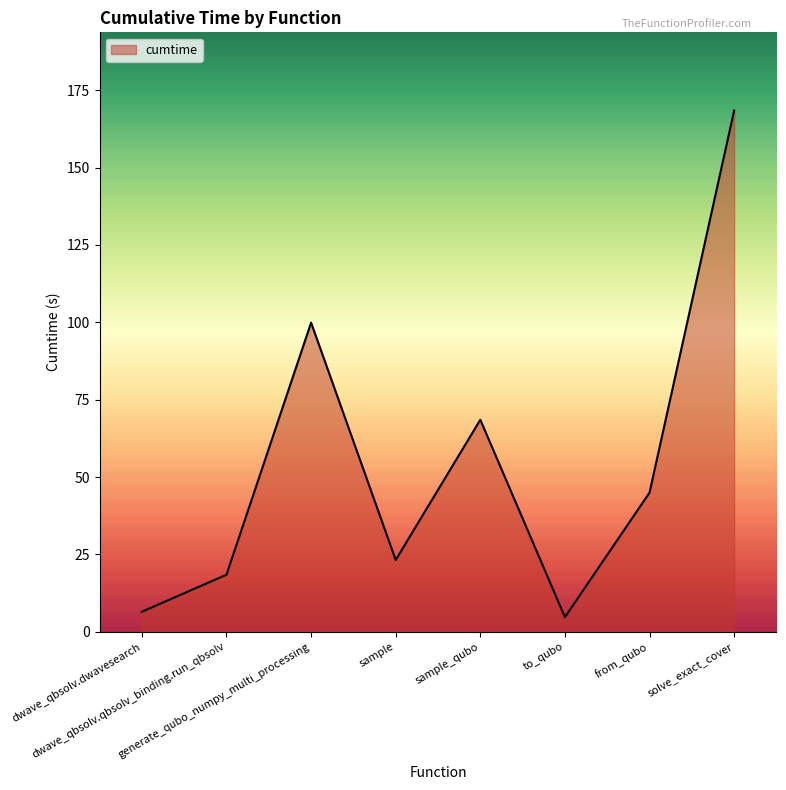

How many lines are shown in the chart?

1